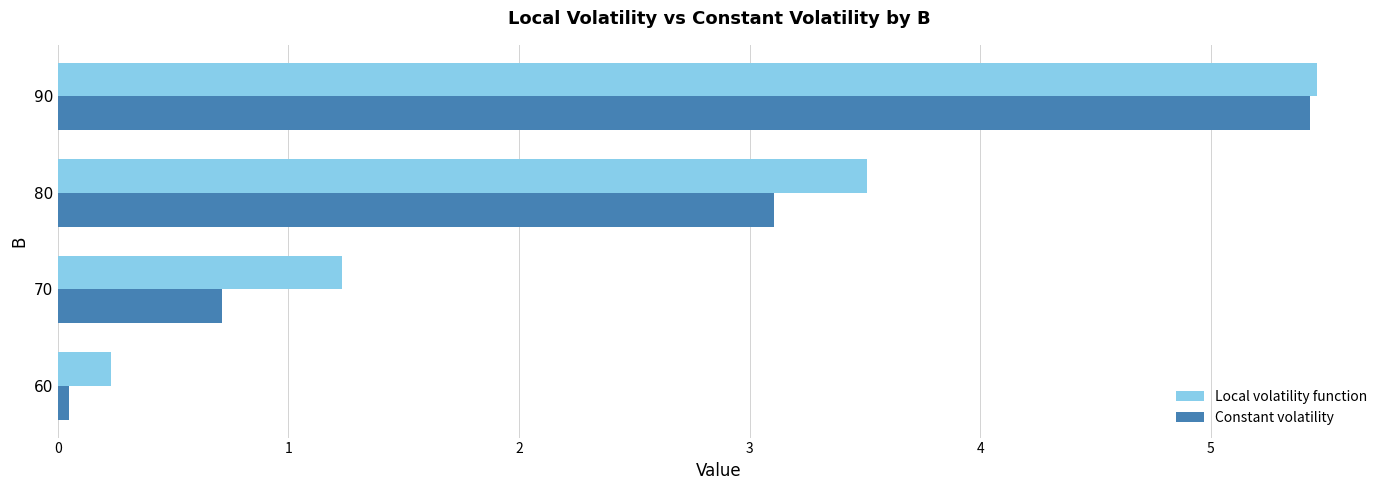

What is the sum of all Local volatility function values?

10.4